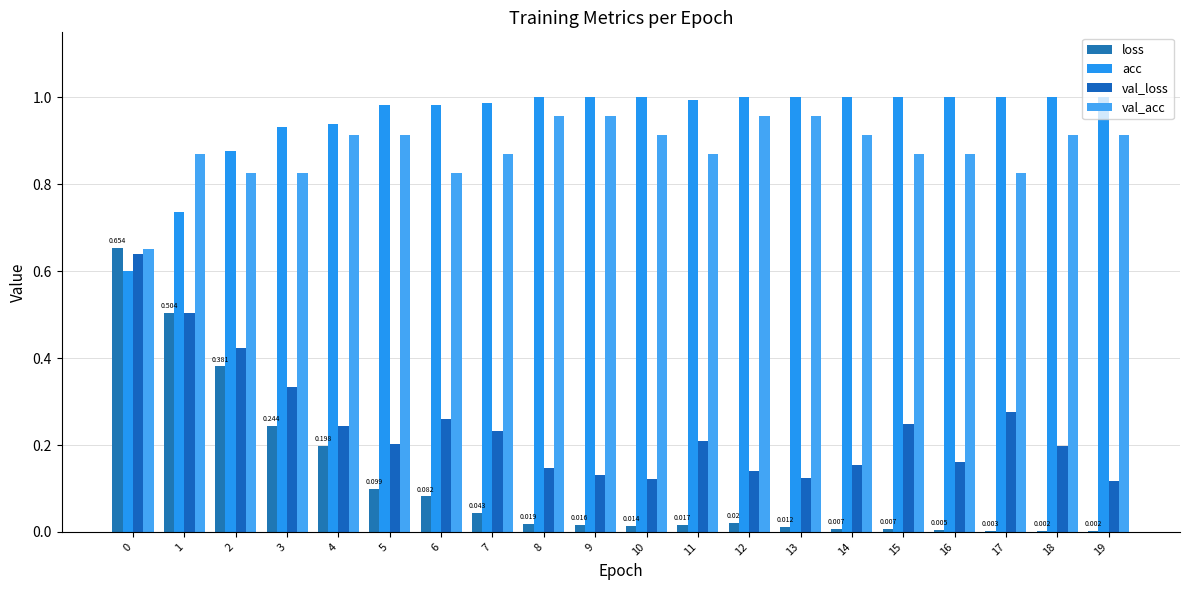

Which category has the lowest value across all series?

18